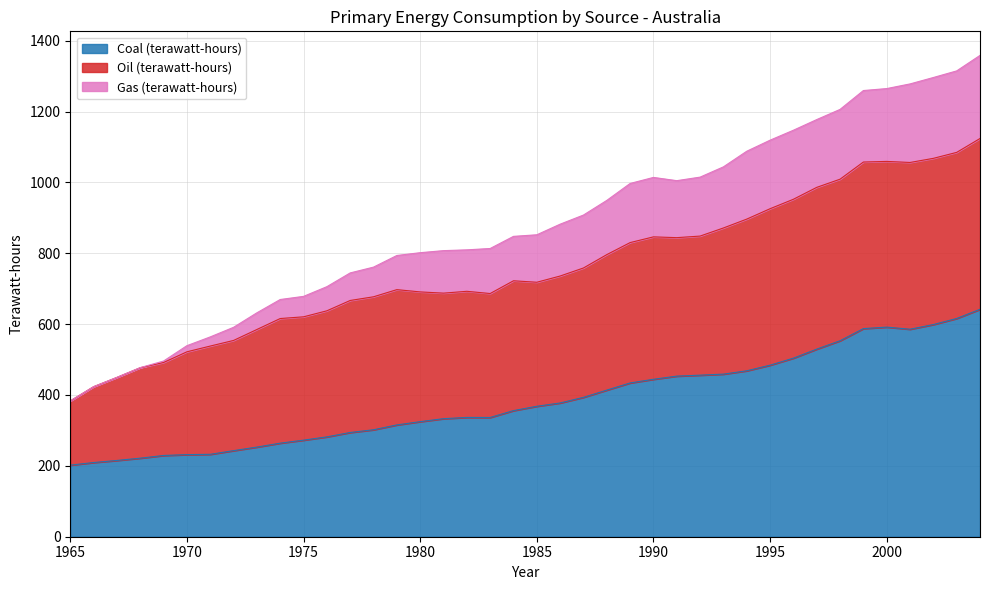

True or false: Gas (terawatt-hours) and Coal (terawatt-hours) cross at least once.

False